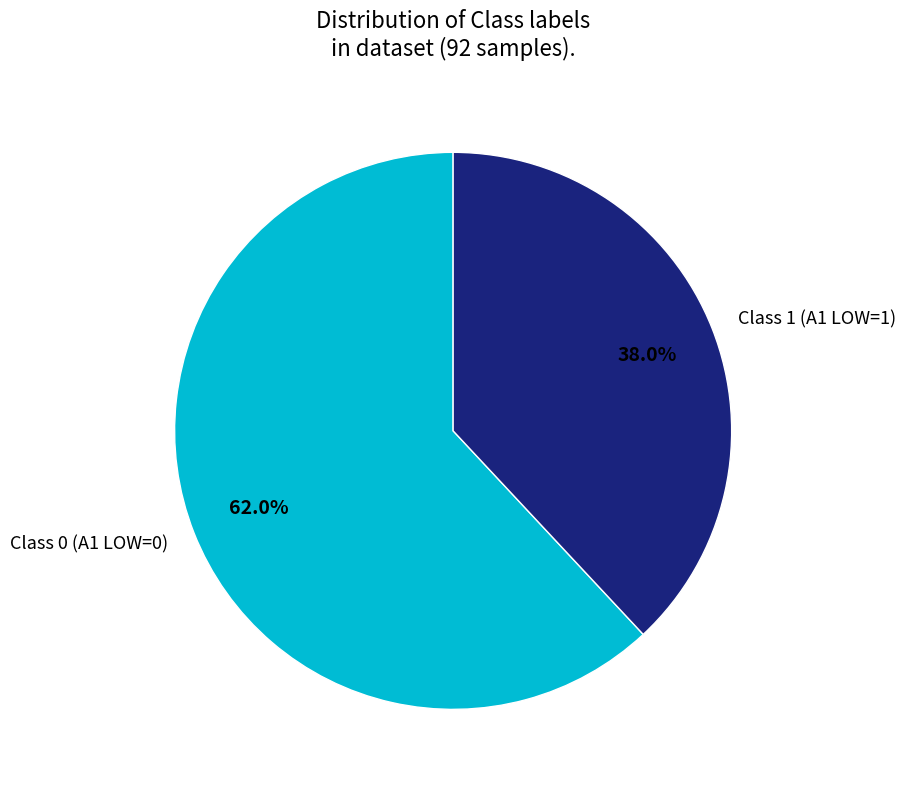

What percentage is NOT represented by Class 0?

38.0%